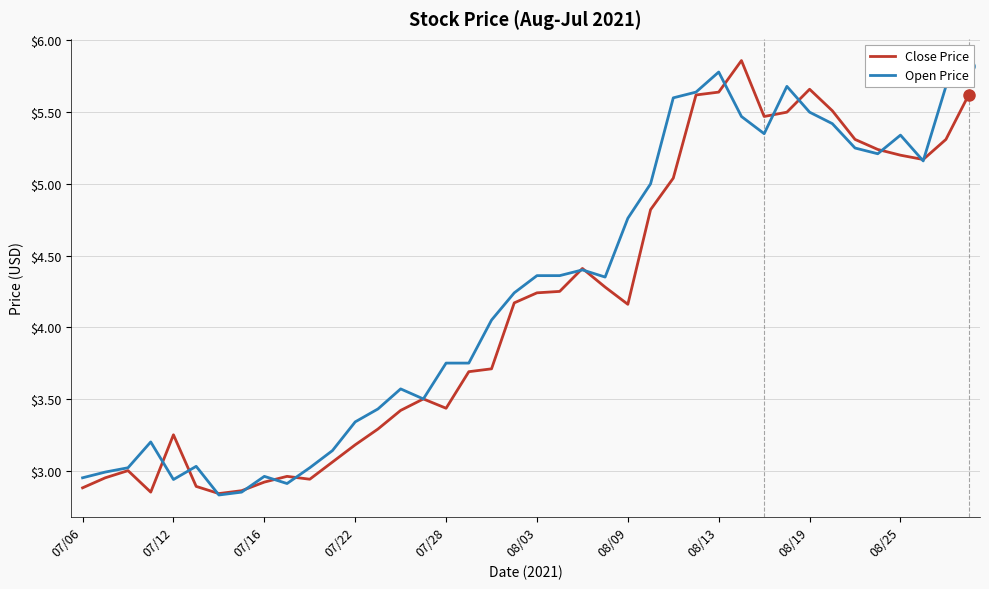

What are all the series names shown in the legend?

Close Price, Open Price